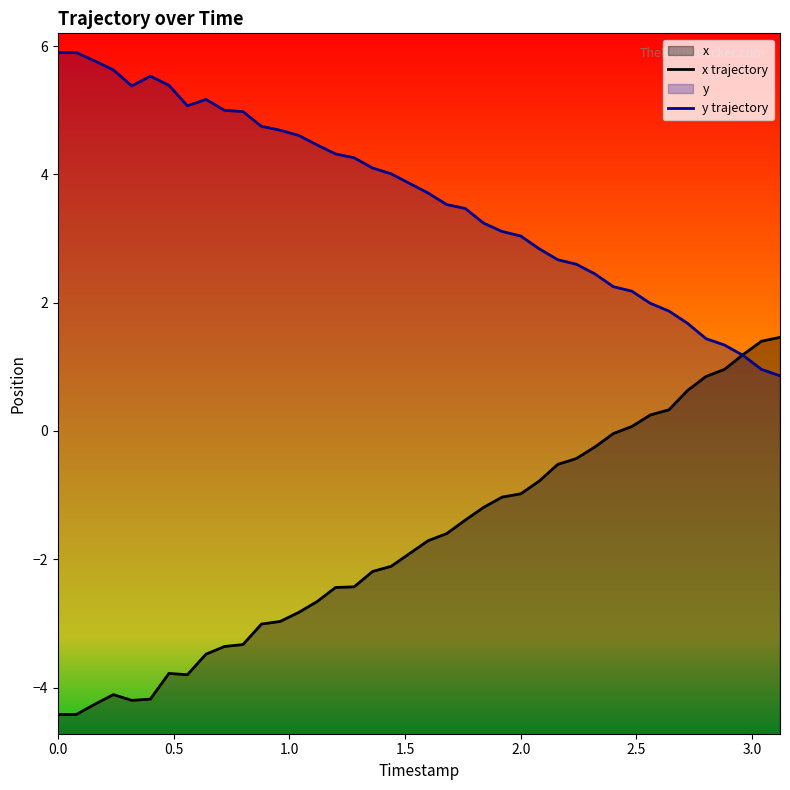

After their last crossing, which series has the higher values: y trajectory or x trajectory?

x trajectory